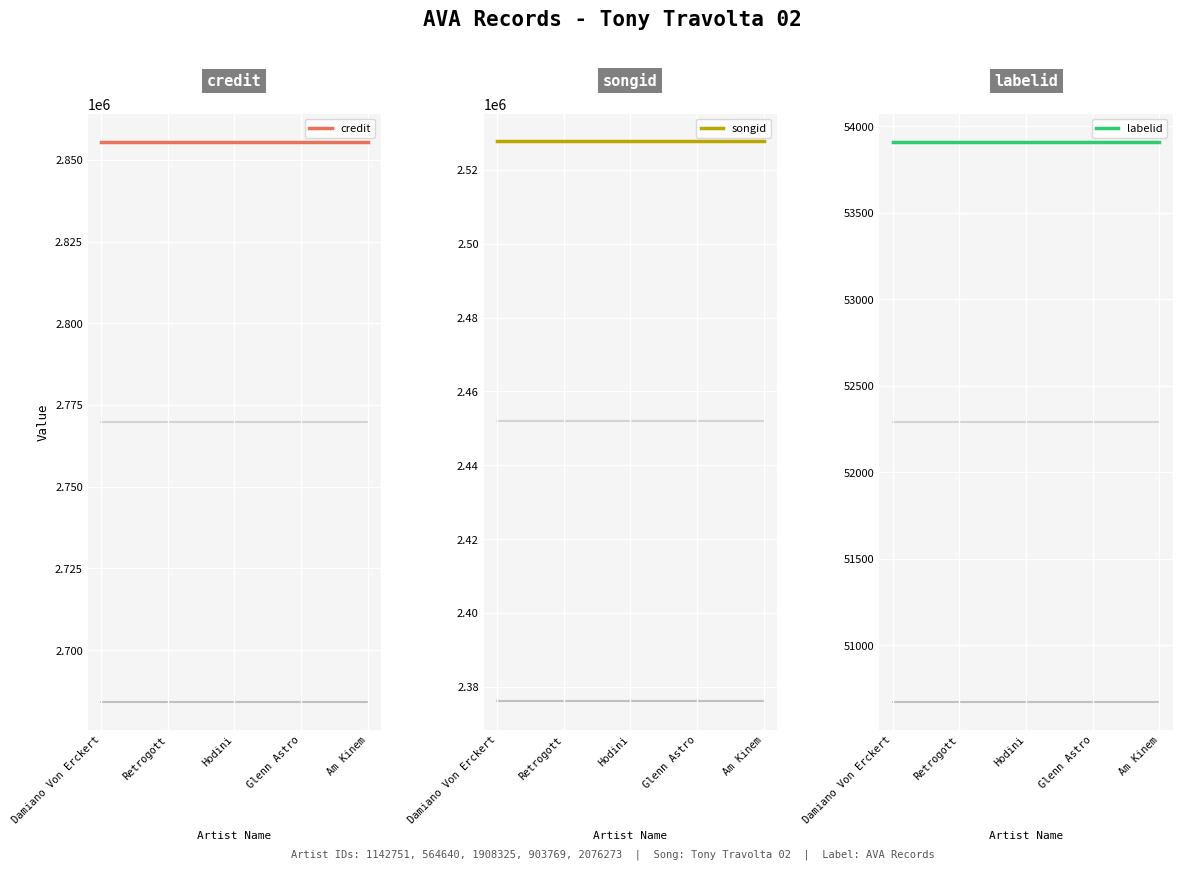

Between Damiano Von Erckert and Am Kinem, which series saw the biggest shift?

credit